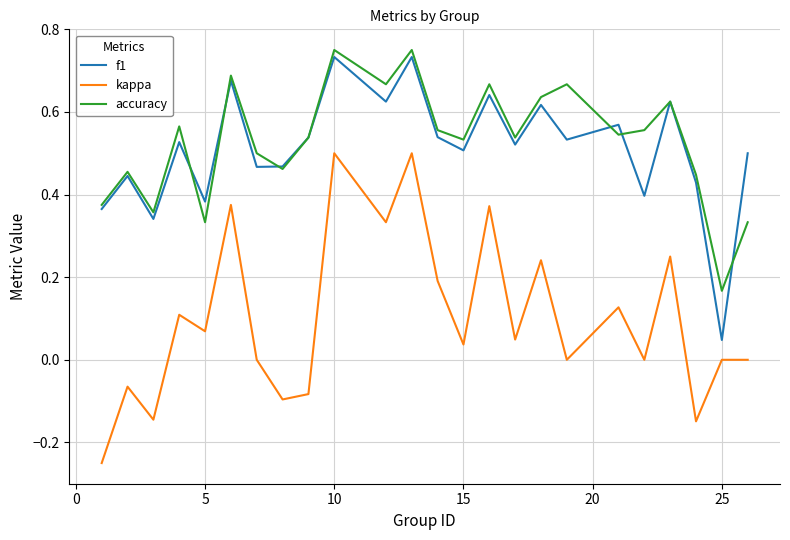

How many interior local valleys does the f1 series have?

9